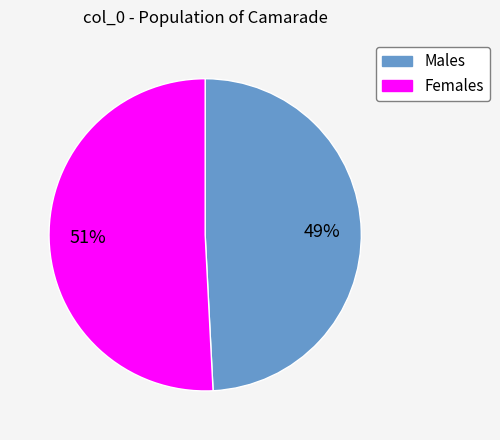

Is there a majority slice in this chart?

Yes